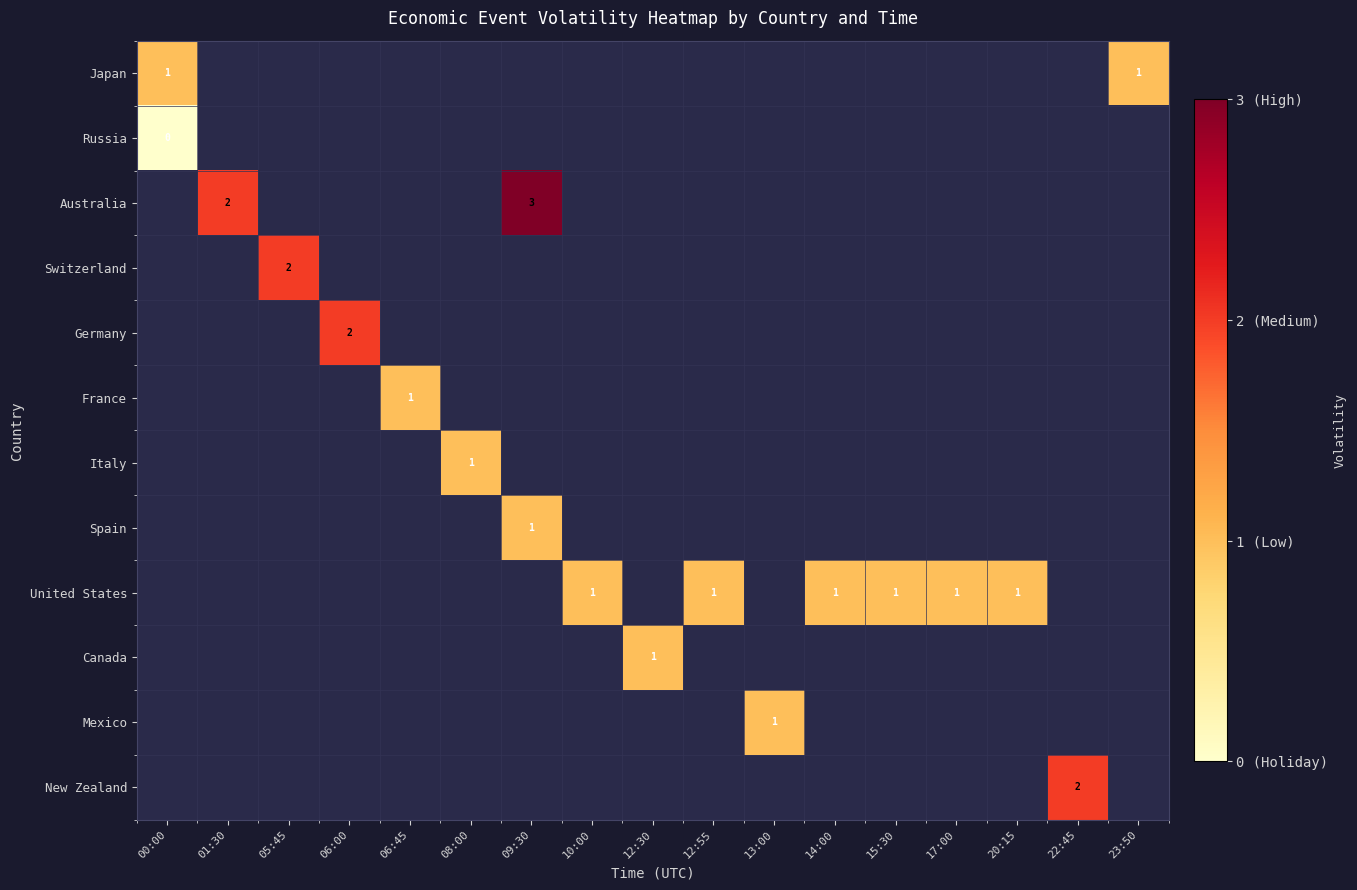

True or false: France has a value of 1.0 at 06:45.

True